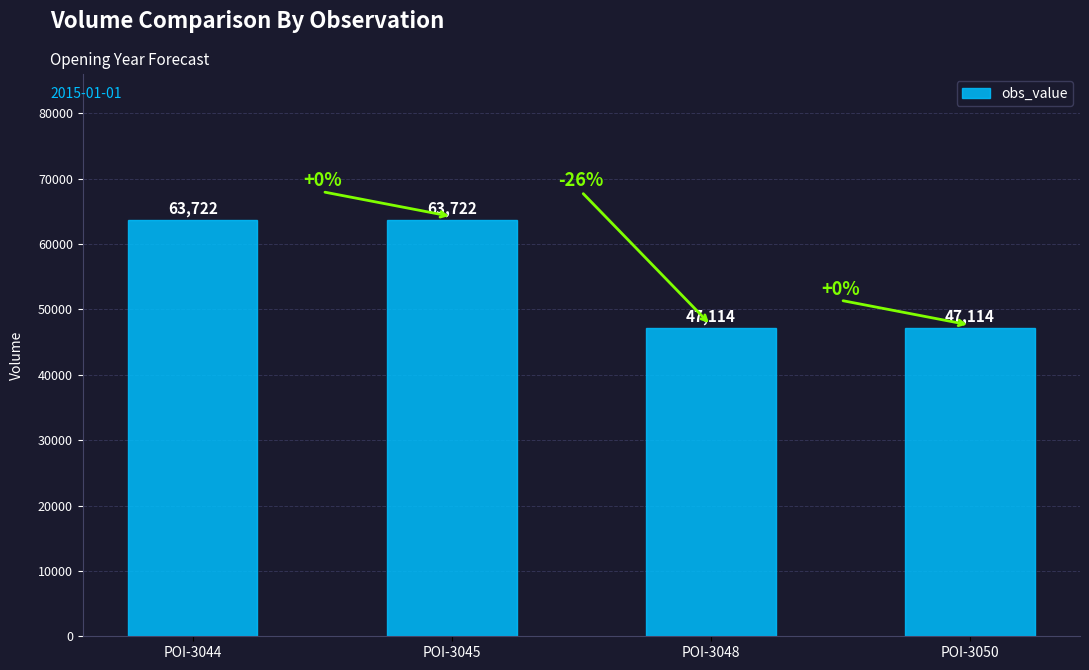

True or false: the data shows 47114 at POI-3048.

True